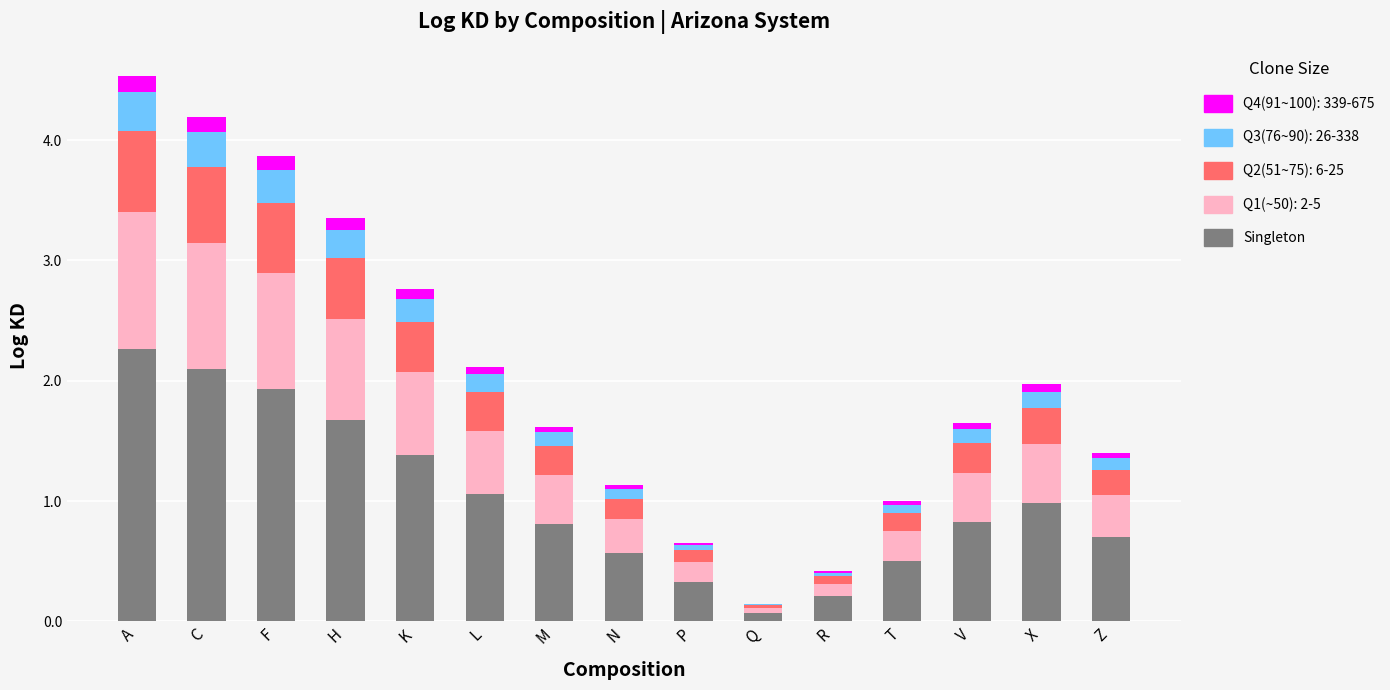

What is the total value across all series at F?

3.9